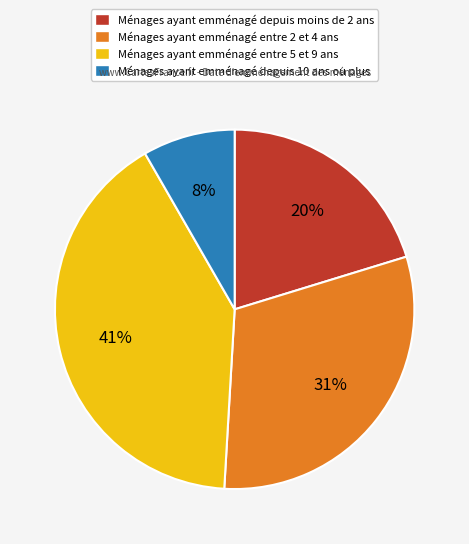

To the nearest percent, what is the average slice percentage?

25%